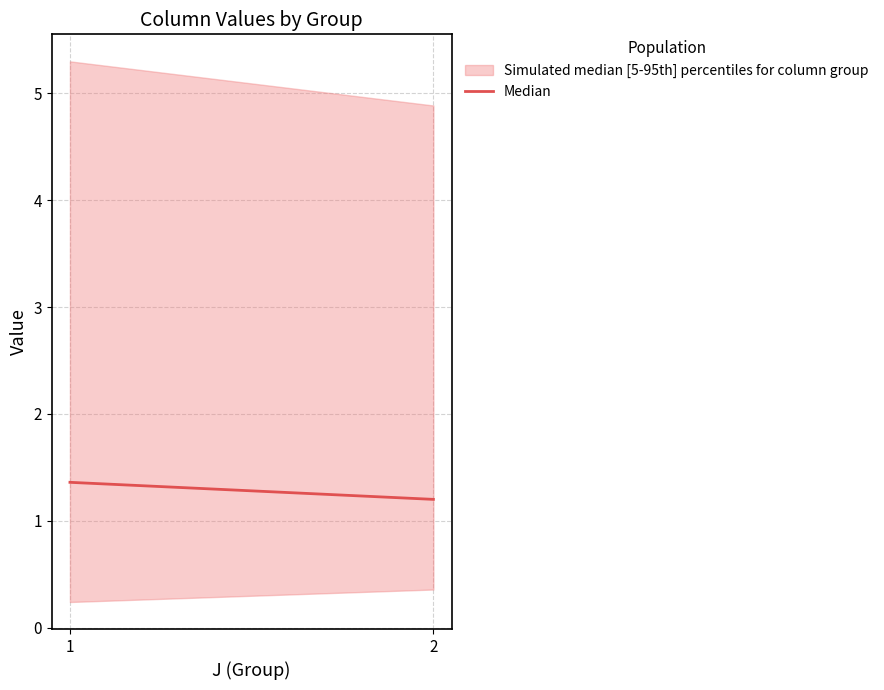

List the labels in order of value, largest first.

1, 2